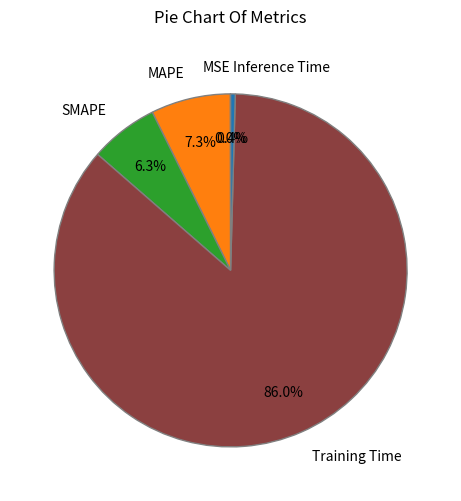

Is there any slice that represents more than half of the pie?

Yes